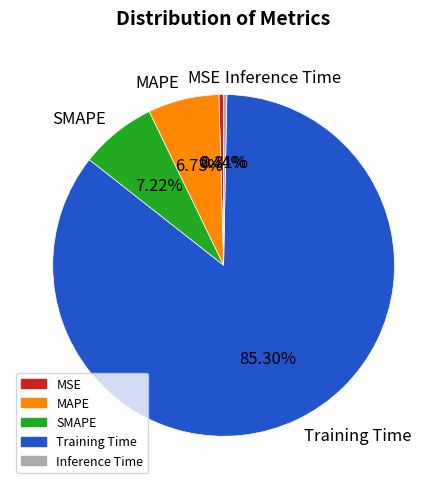

Which slice is the largest?

Training Time